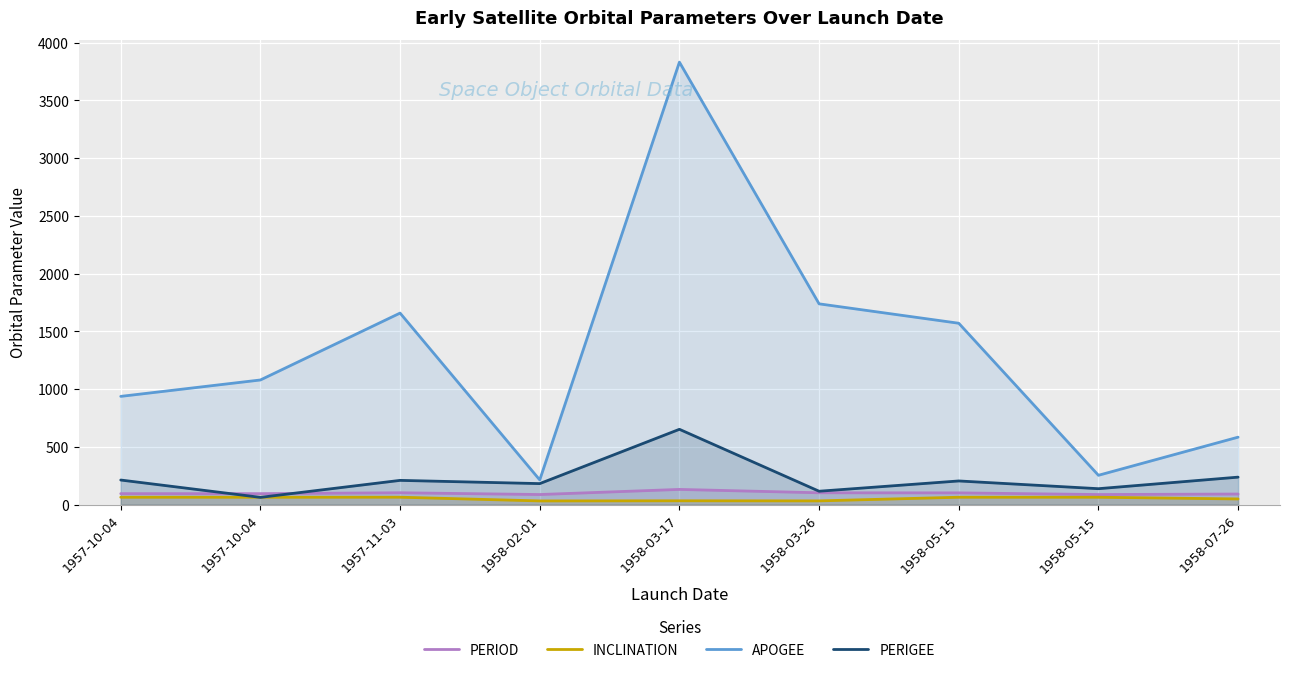

At 1957-10-04, list the series in order from smallest to largest.

INCLINATION, PERIOD, PERIGEE, APOGEE